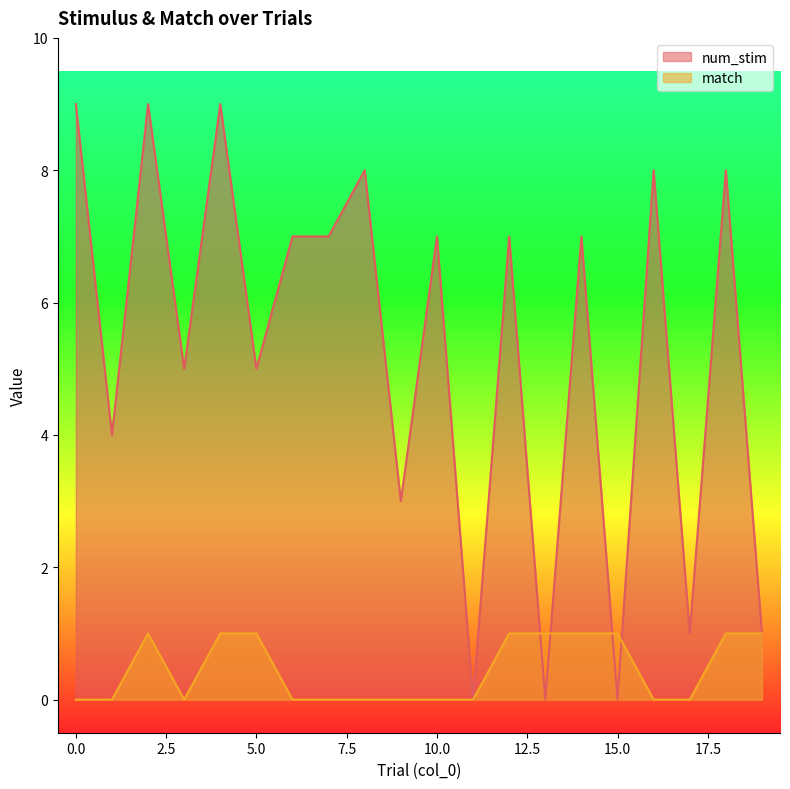

Which series has the largest range (max minus min)?

num_stim